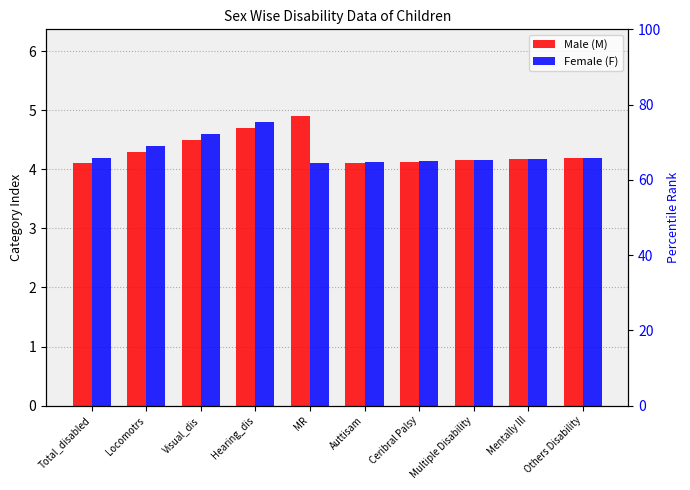

What is the sum of all Female (F) values?

42.9